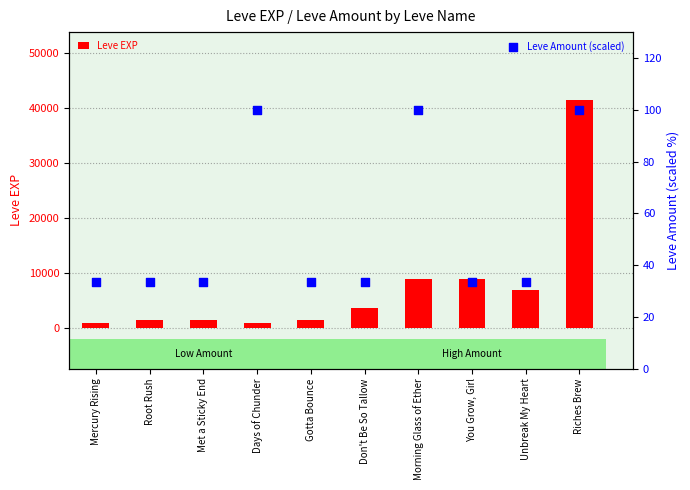

Which series contains the highest Y value?

Leve EXP